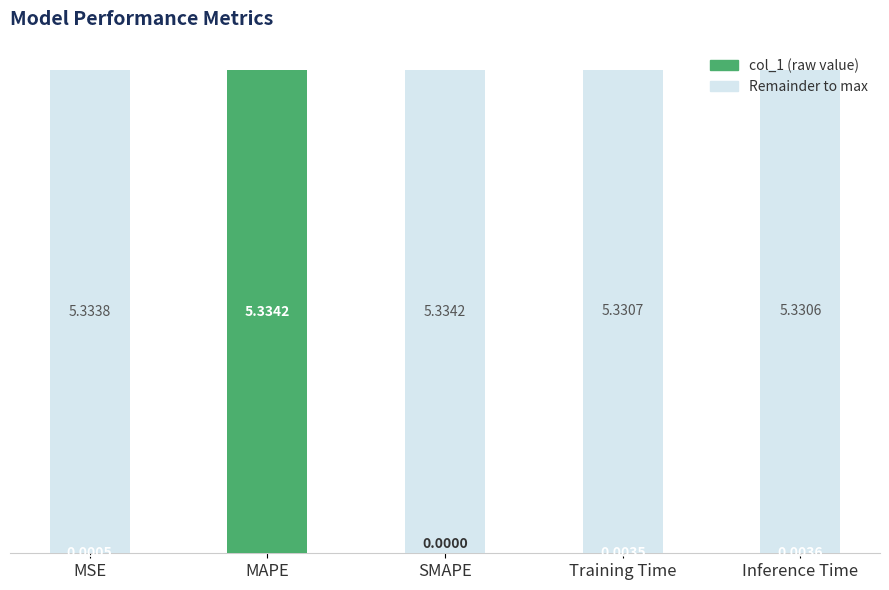

Are the bars grouped side by side (vs. stacked)?

No